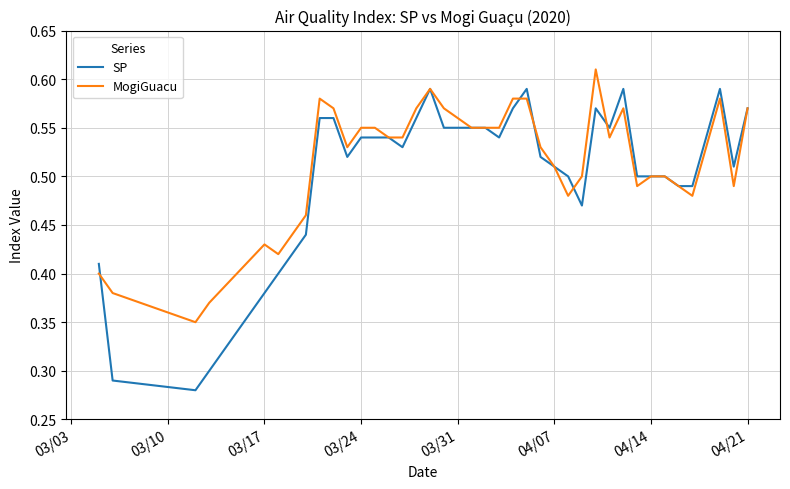

Which series has the widest spread of values?

SP